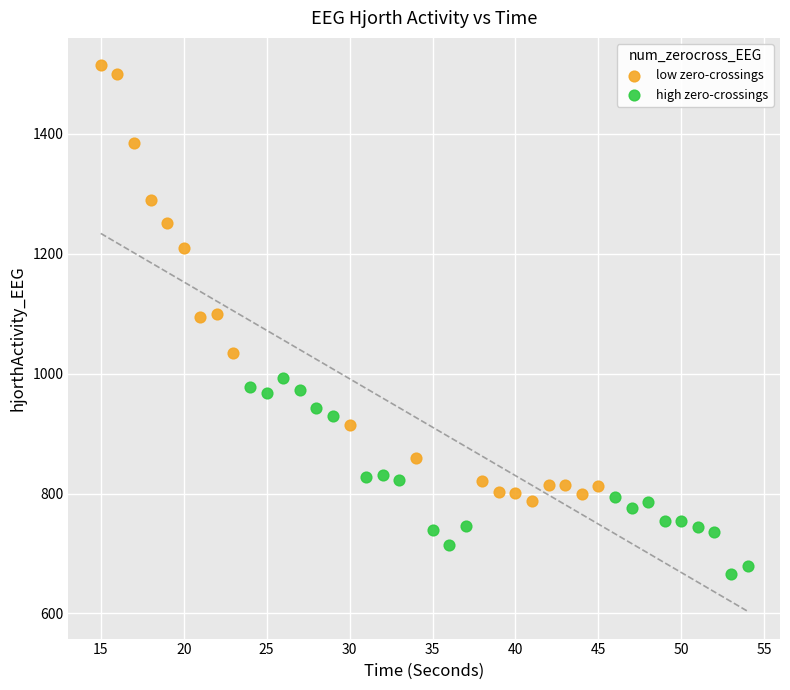

Which series has the widest spread of Y values?

low zero-crossings